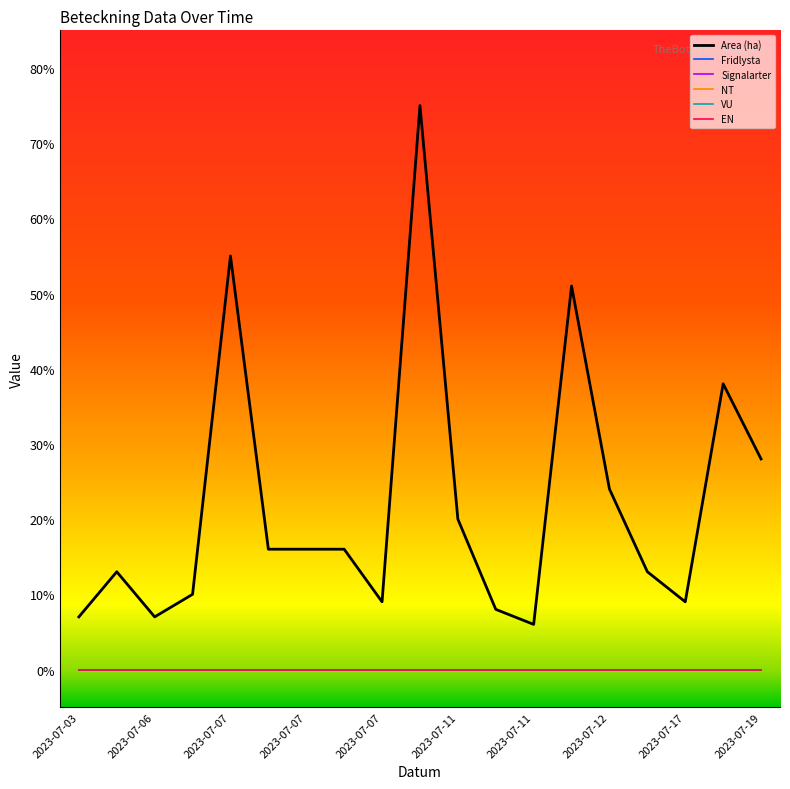

True or false: Area (ha) and Fridlysta intersect in this chart.

False